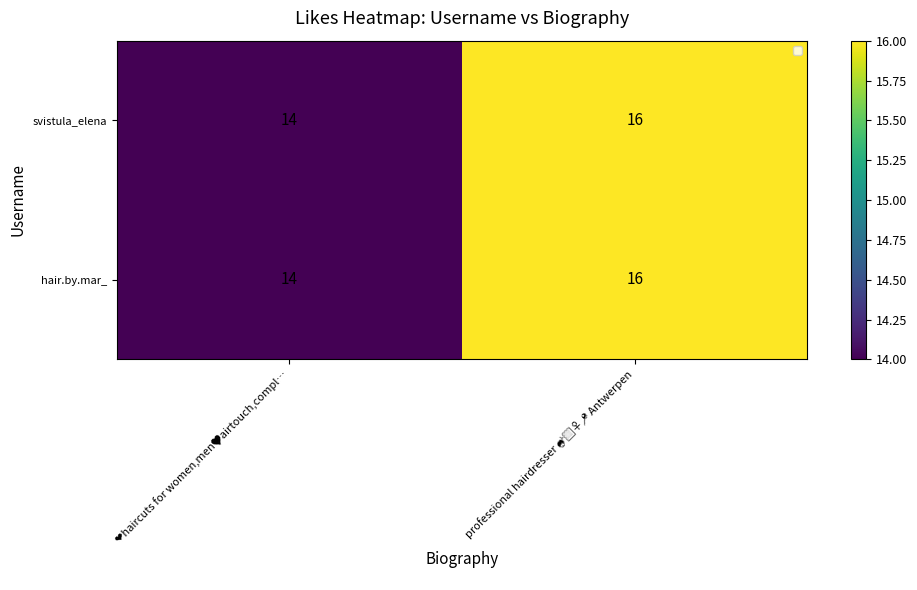

Rank the categories by hair.by.mar_ value from highest to lowest.

professional hairdresser 💇🏻‍♀️📍 Antwerpen, ❤️haircuts for women,men🖤airtouch,compl…